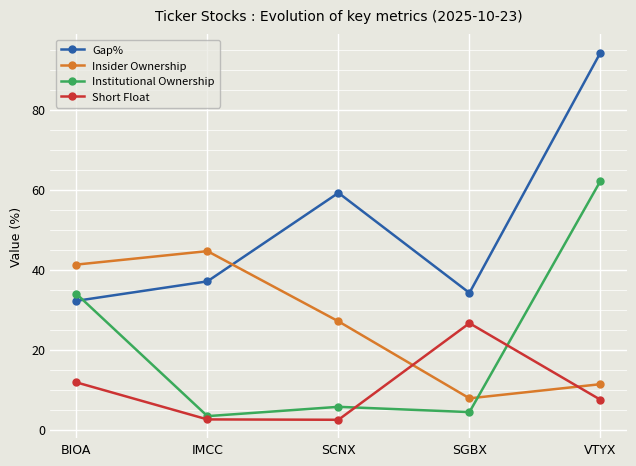

What is the difference between the maximum and minimum values in the Institutional Ownership series?

58.8